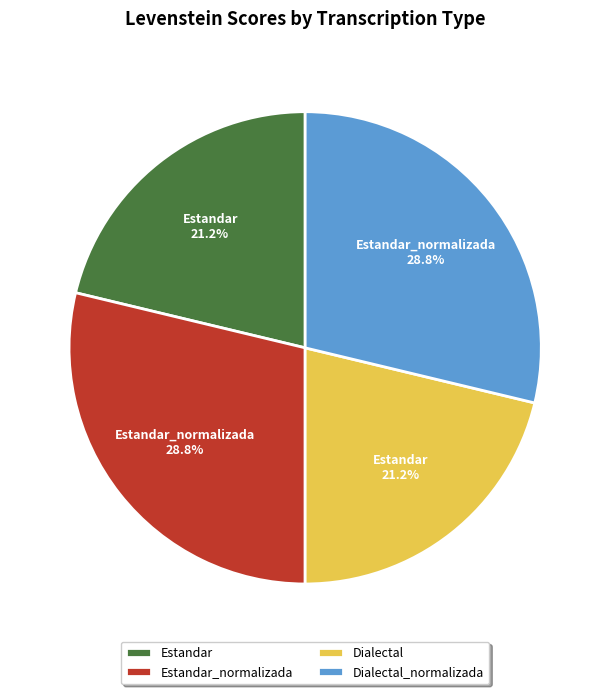

Does Estandar_normalizada represent more than half of the total?

No